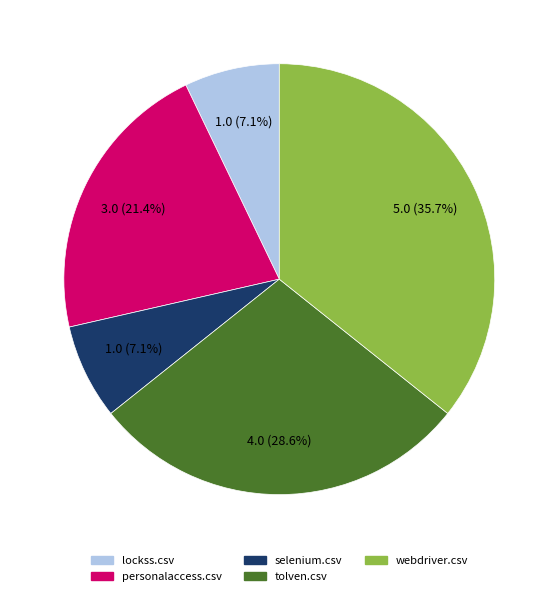

Does any single category account for the majority?

No